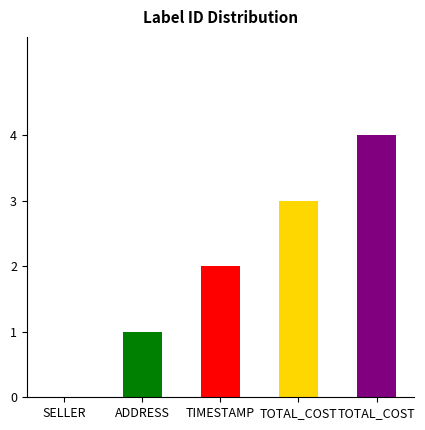

How many data points does each series have?

5